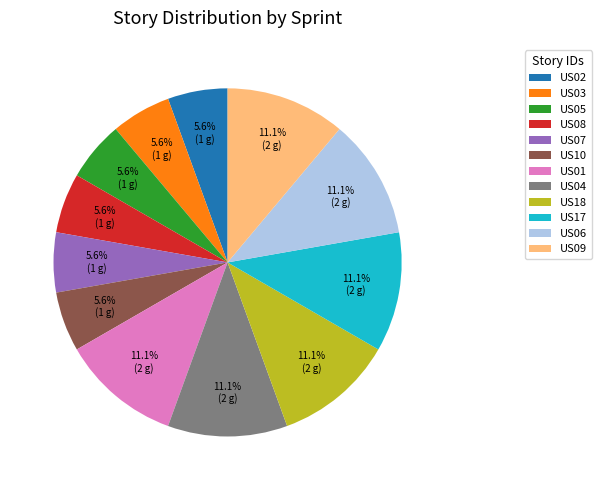

Between US09 and US10, which is larger?

US09